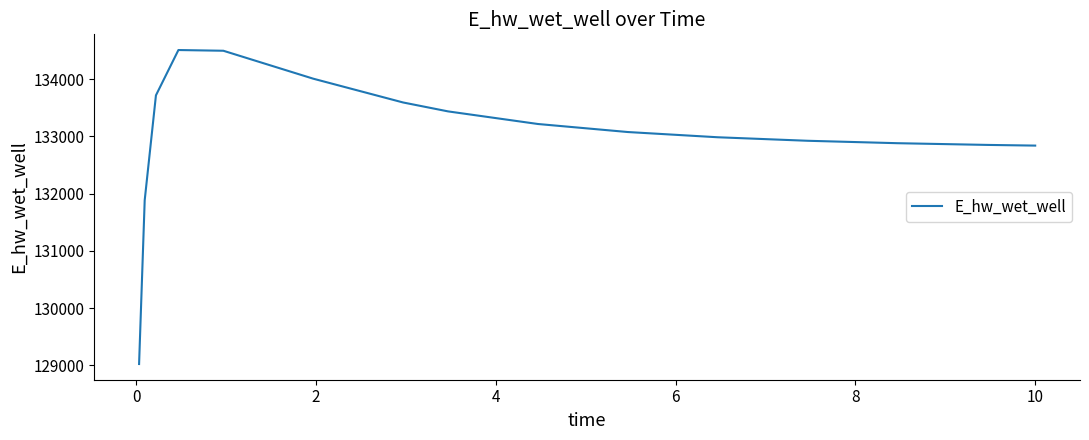

What is the smallest value displayed?

129025.0